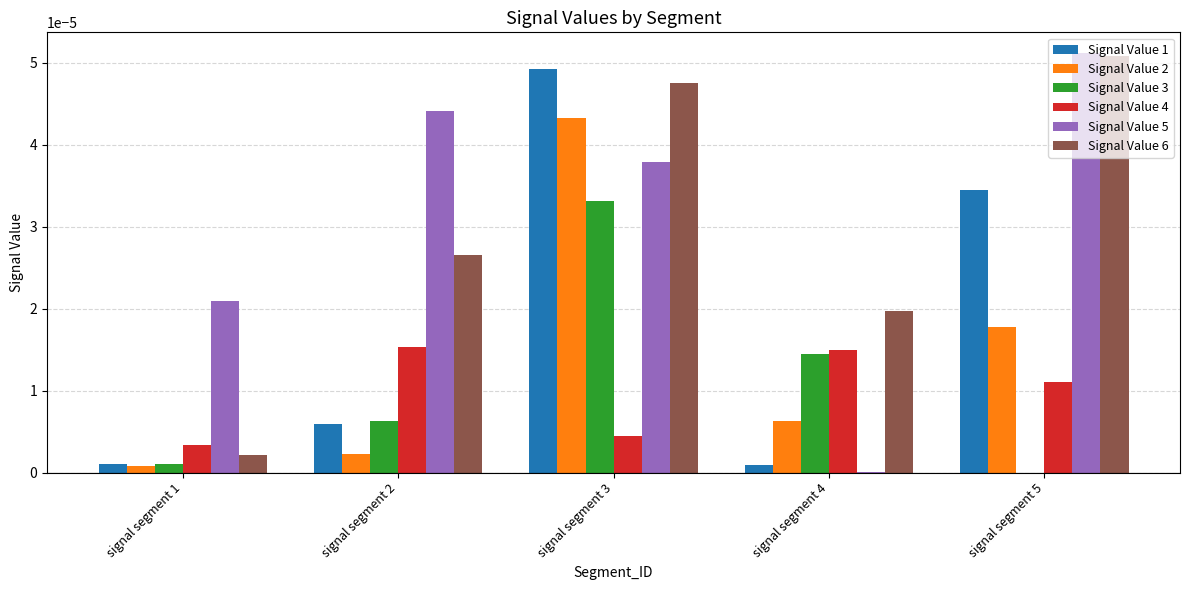

Which category has the highest value across all series?

signal segment 5